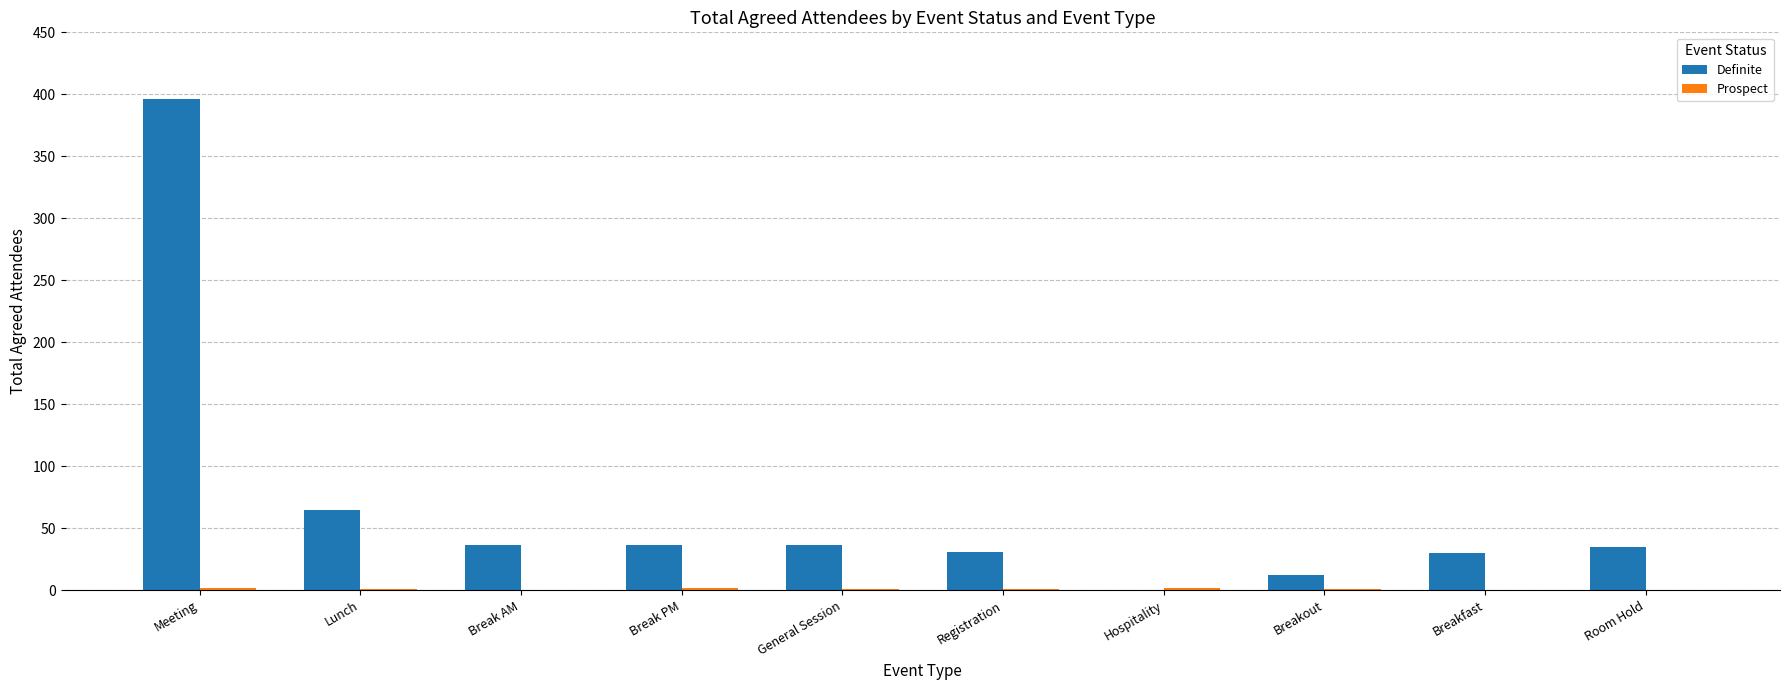

Which series has the largest total across all categories?

Definite